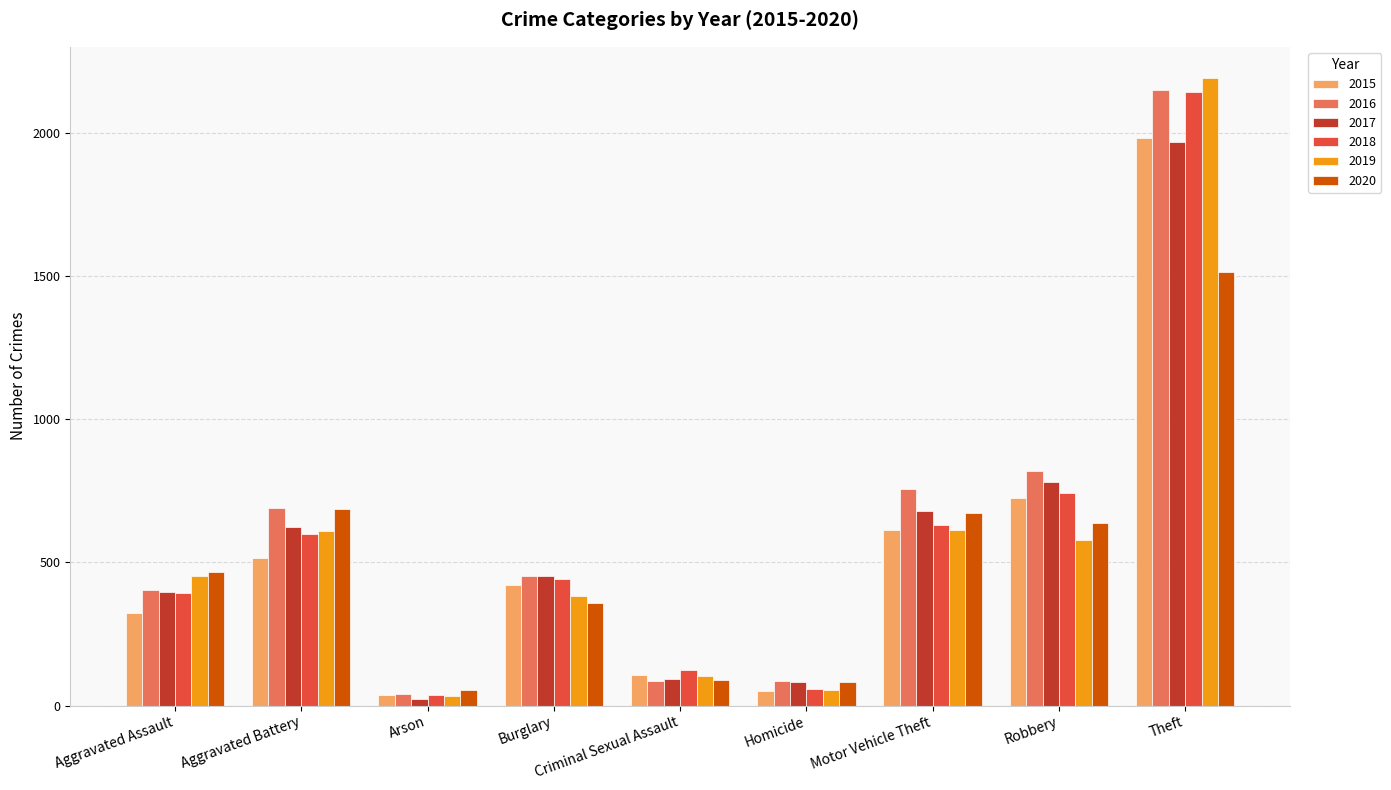

Is it true that 2020 equals 232 at Aggravated Assault?

False